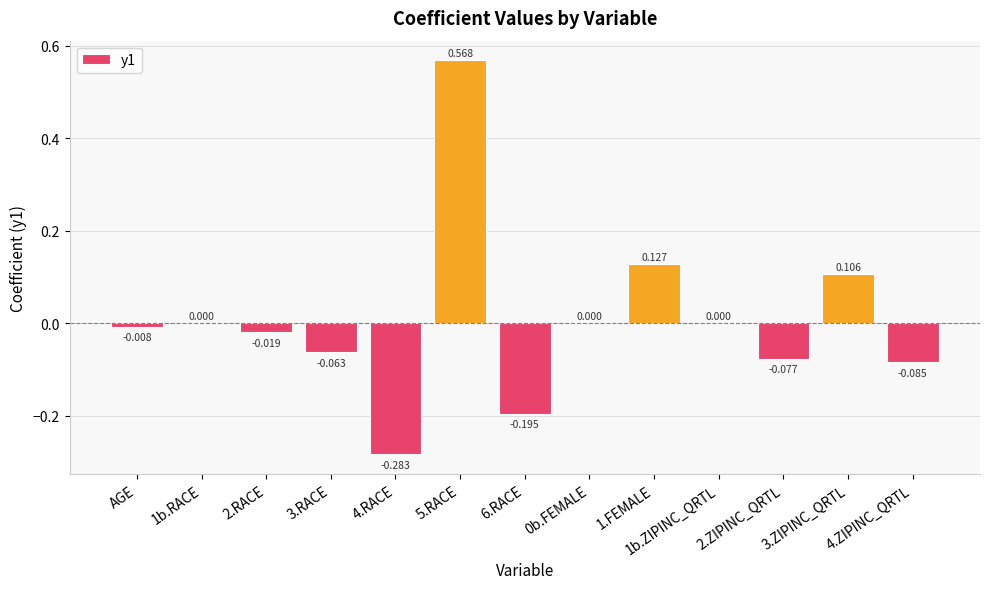

Where does the data first go above 0?

5.RACE